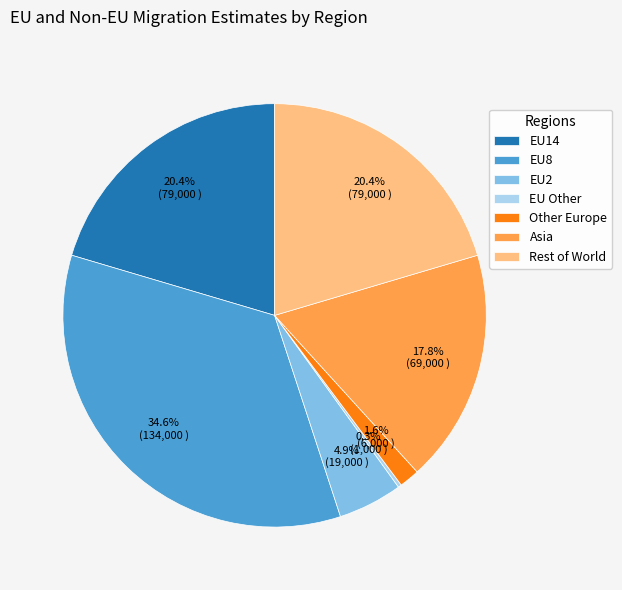

What is the largest slice in the pie chart?

EU8